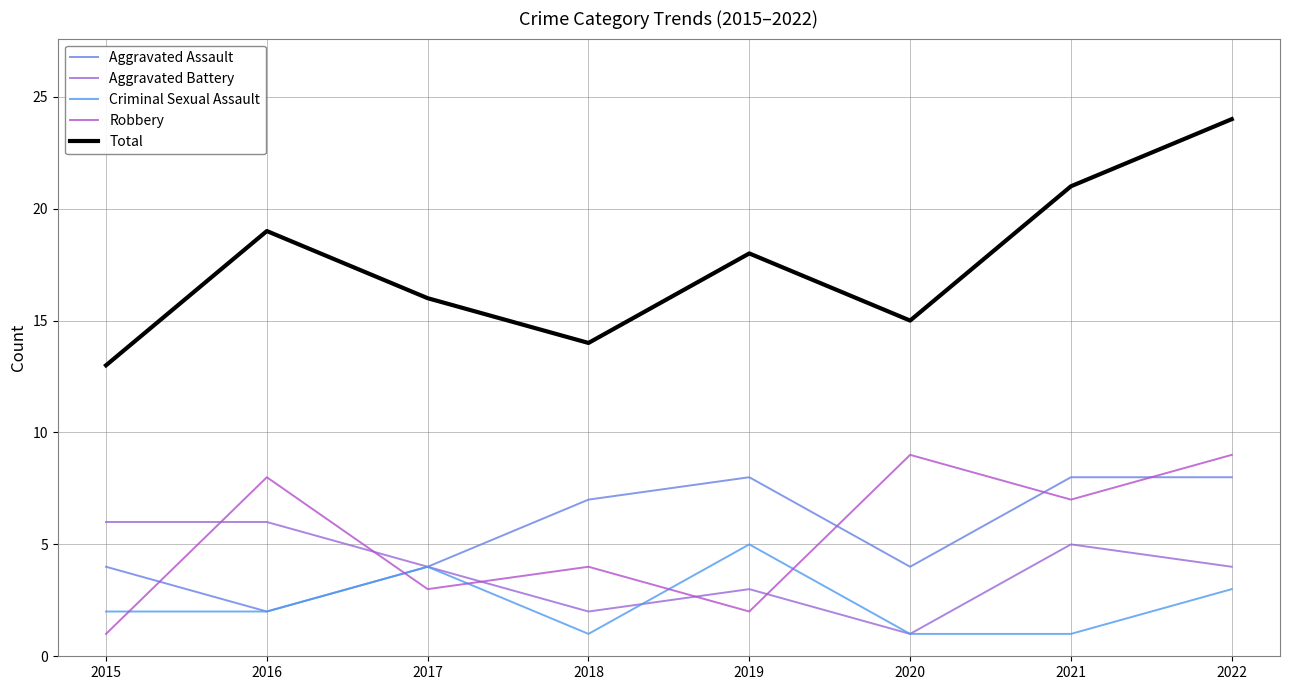

The value of Total at 2021 is 21. True or false?

True